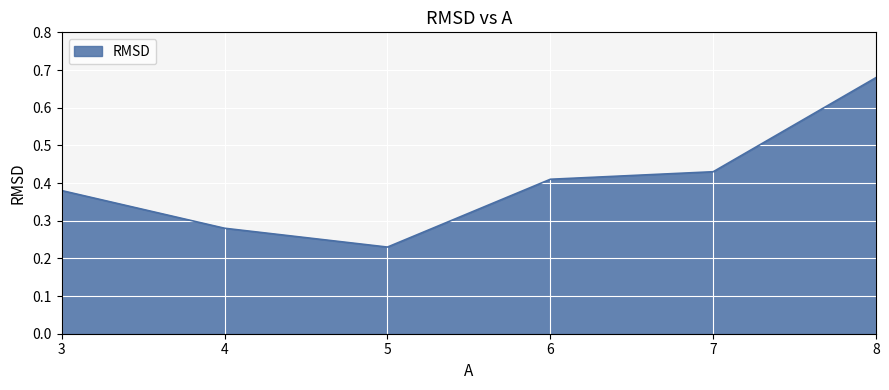

What is the sum of all values?

2.4